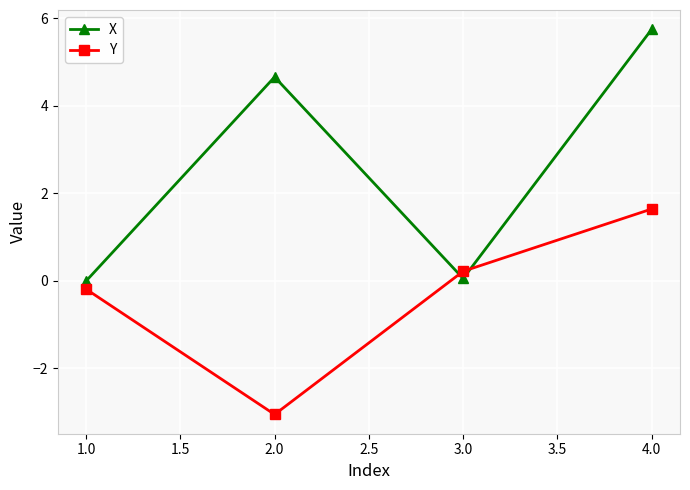

In X, how many points are higher than both neighbors (excluding endpoints)?

1